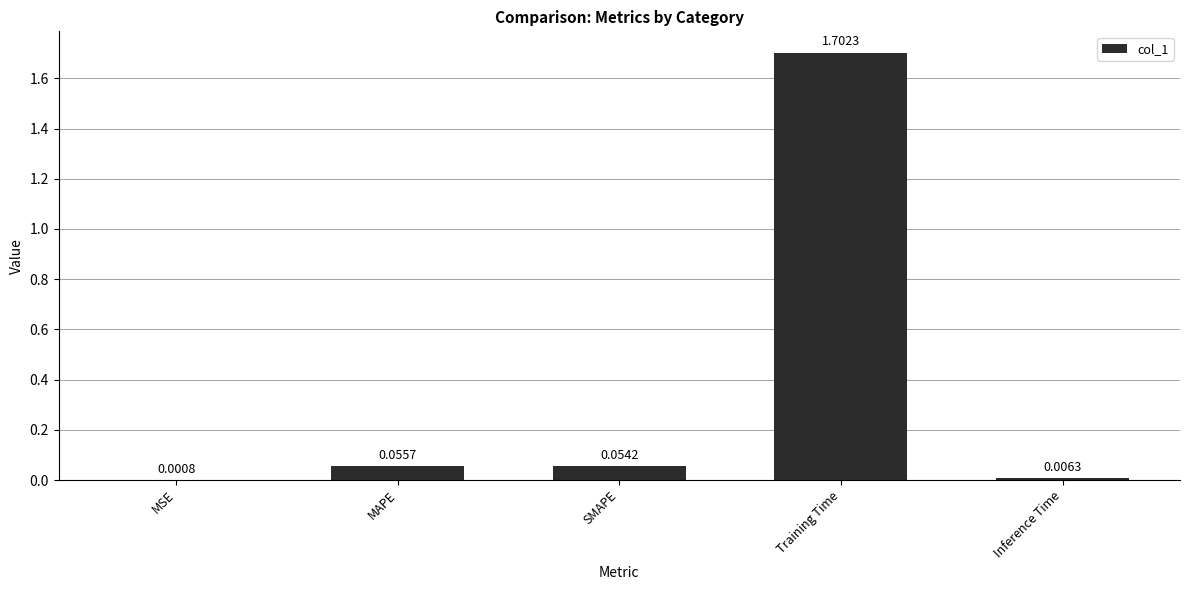

What is the sum of the values at Training Time and Inference Time?

1.7